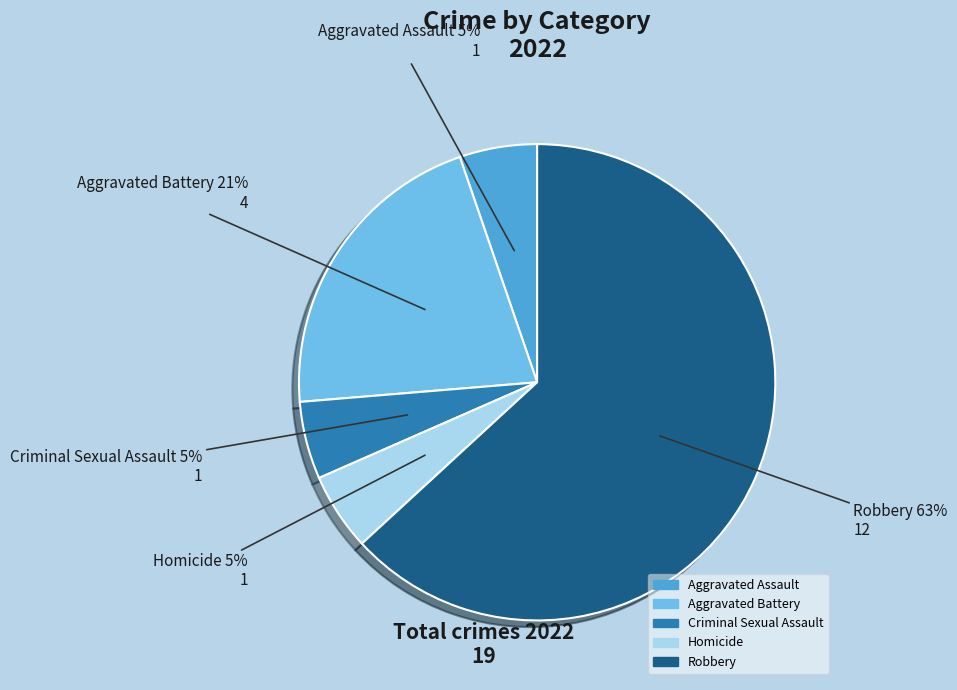

Which category has the biggest portion of the pie?

Robbery